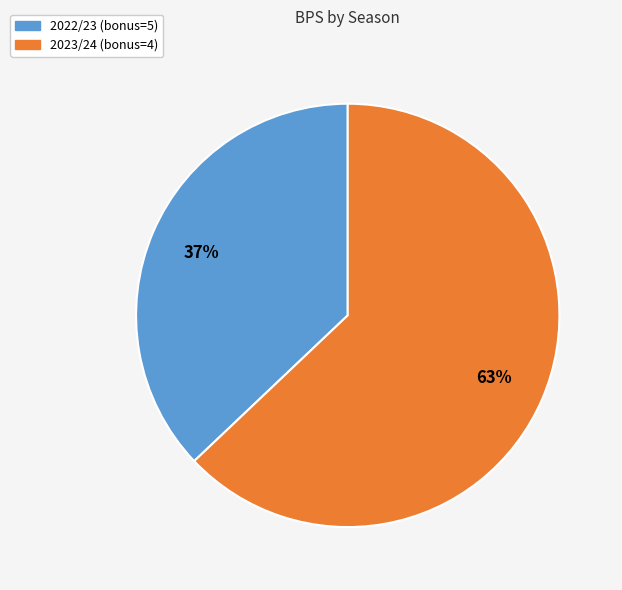

To the nearest percent, what percentage of the pie is 2022/23 (bonus=5)?

37%